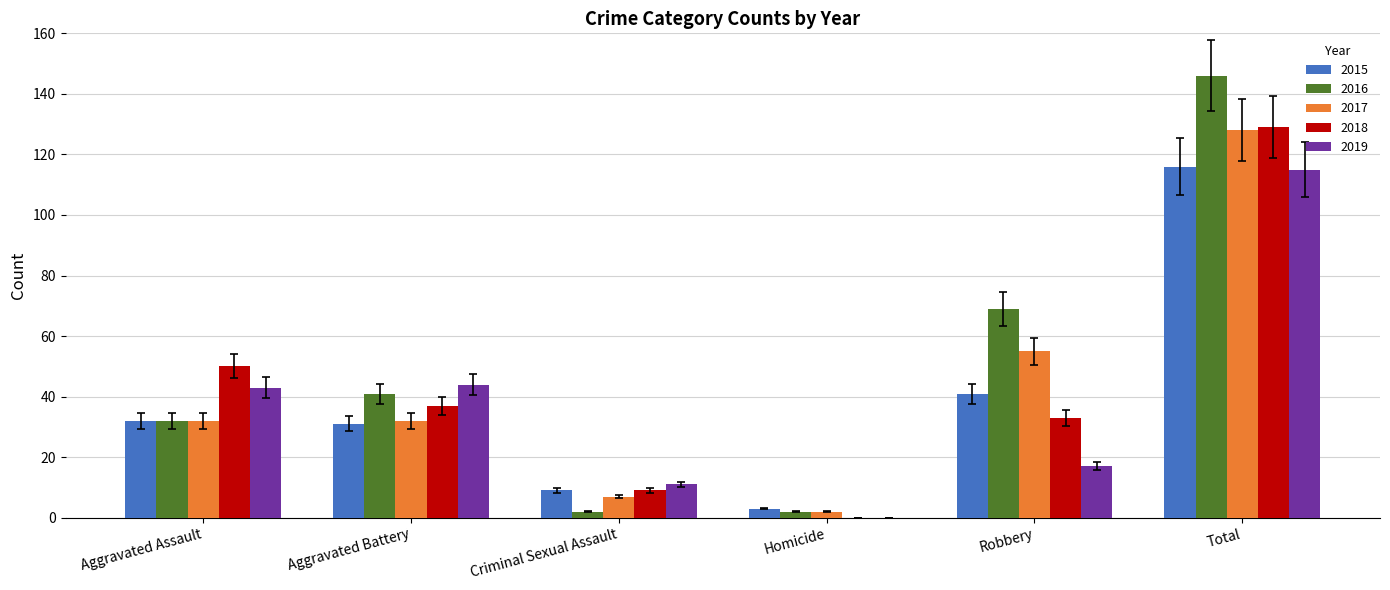

Reading left to right, transcribe all the data shown in this chart.

2015: Aggravated Assault=32	Aggravated Battery=31	Criminal Sexual Assault=9	Homicide=3	Robbery=41	Total=116
2016: Aggravated Assault=32	Aggravated Battery=41	Criminal Sexual Assault=2	Homicide=2	Robbery=69	Total=146
2017: Aggravated Assault=32	Aggravated Battery=32	Criminal Sexual Assault=7	Homicide=2	Robbery=55	Total=128
2018: Aggravated Assault=50	Aggravated Battery=37	Criminal Sexual Assault=9	Homicide=0	Robbery=33	Total=129
2019: Aggravated Assault=43	Aggravated Battery=44	Criminal Sexual Assault=11	Homicide=0	Robbery=17	Total=115